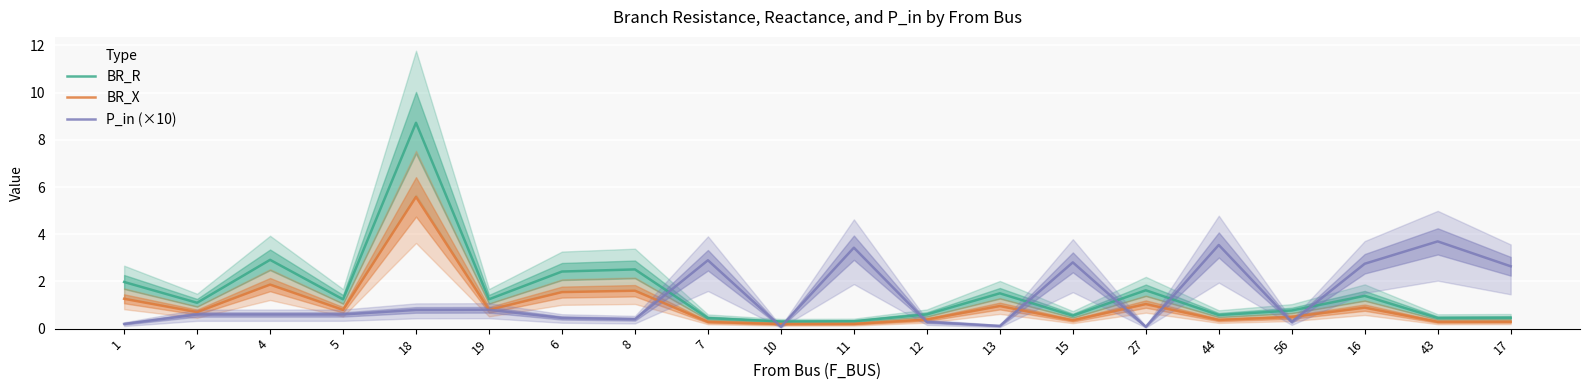

In P_in (×10), how many points are higher than both neighbors (excluding endpoints)?

6